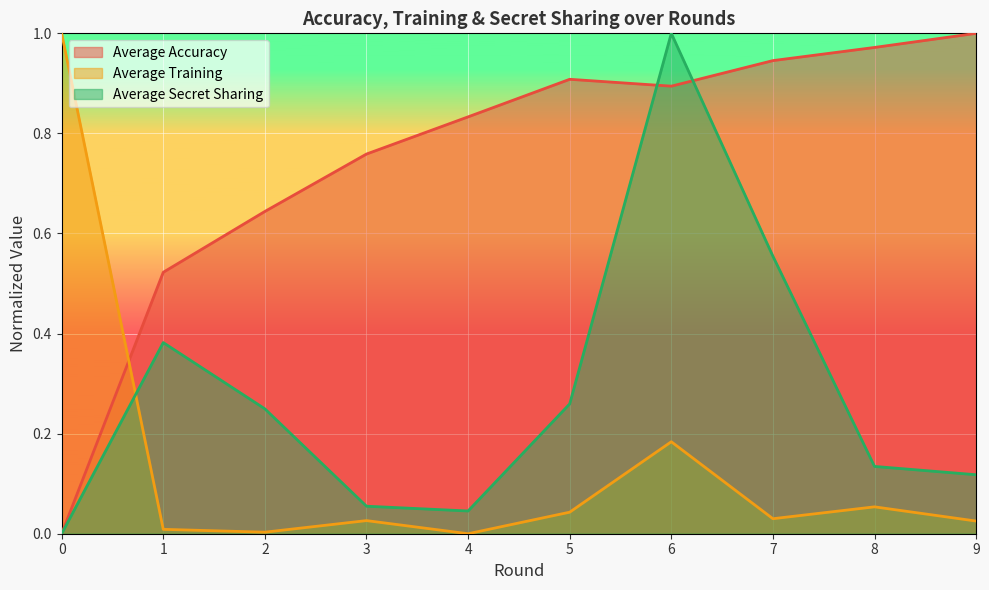

Is it true that Average Training equals 0.0 at 2?

False